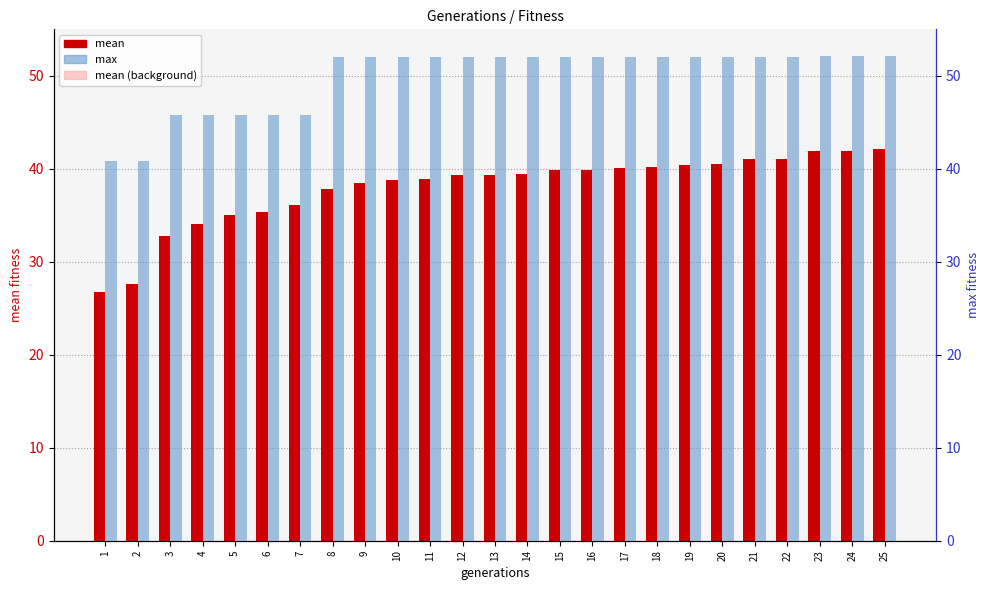

What is the sum of all max values?

1247.1